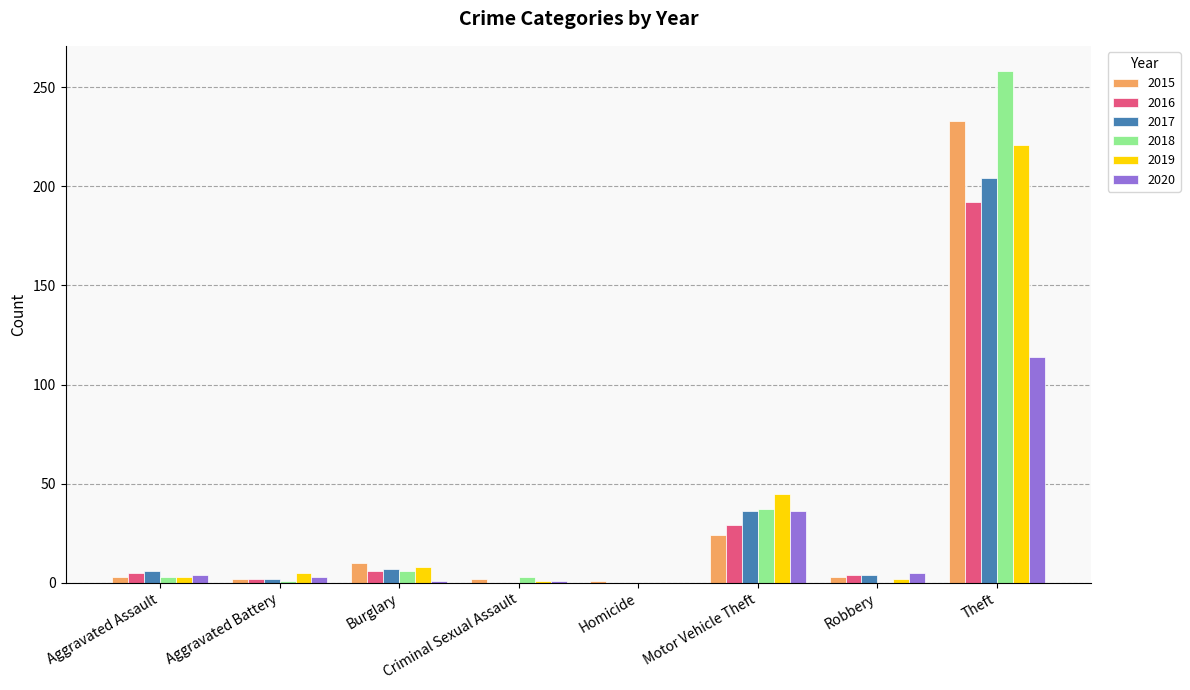

Is the value of 2015 at Theft greater than the value of 2020 at Homicide?

Yes